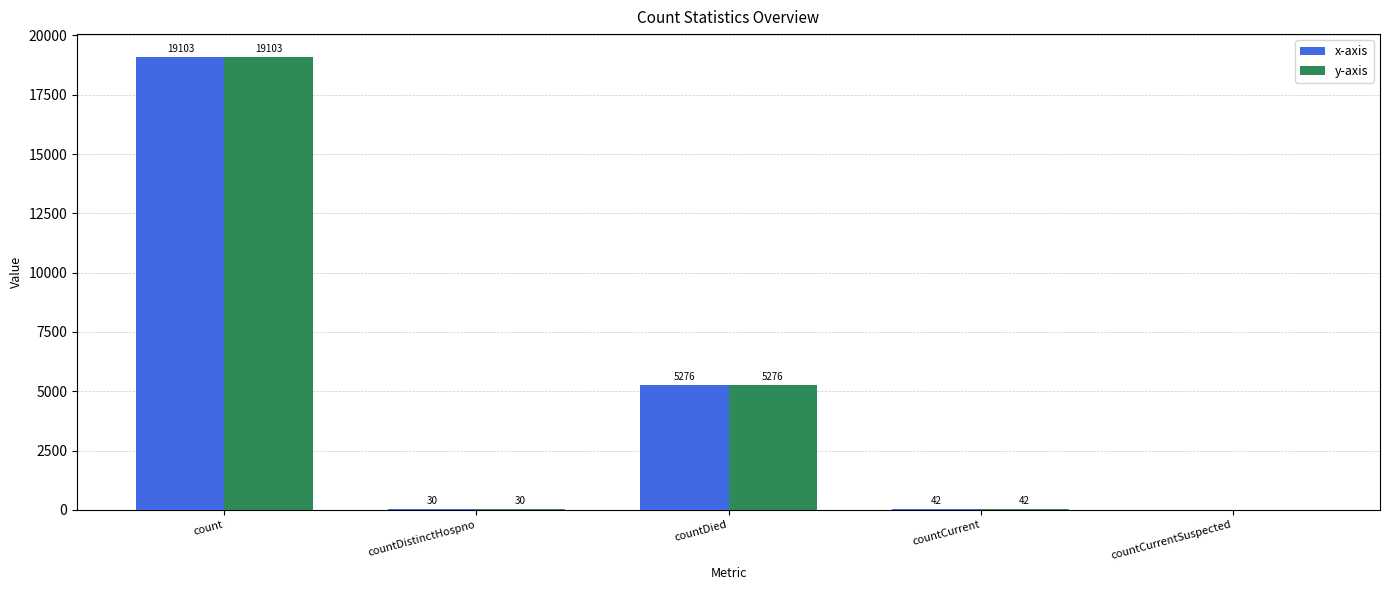

What is the average value of the y-axis series?

4890